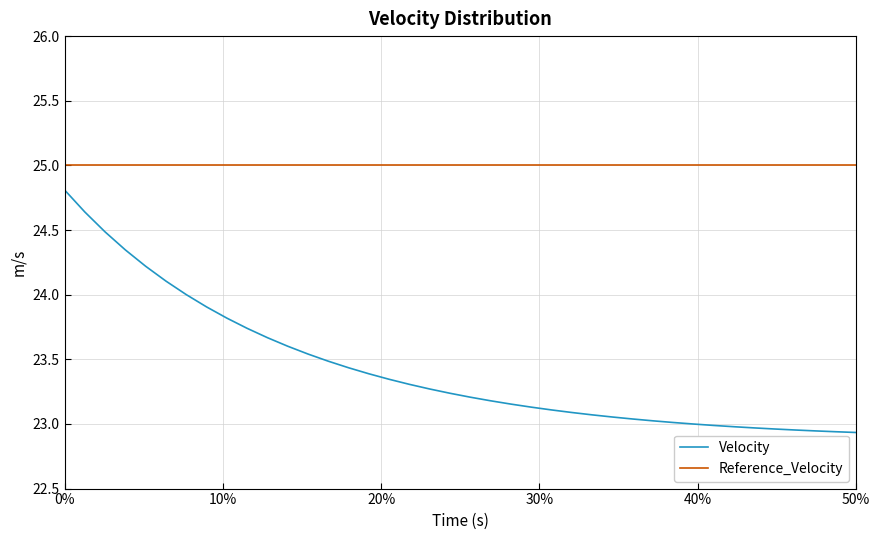

Rank the series by their average value, from lowest to highest.

Velocity, Reference_Velocity